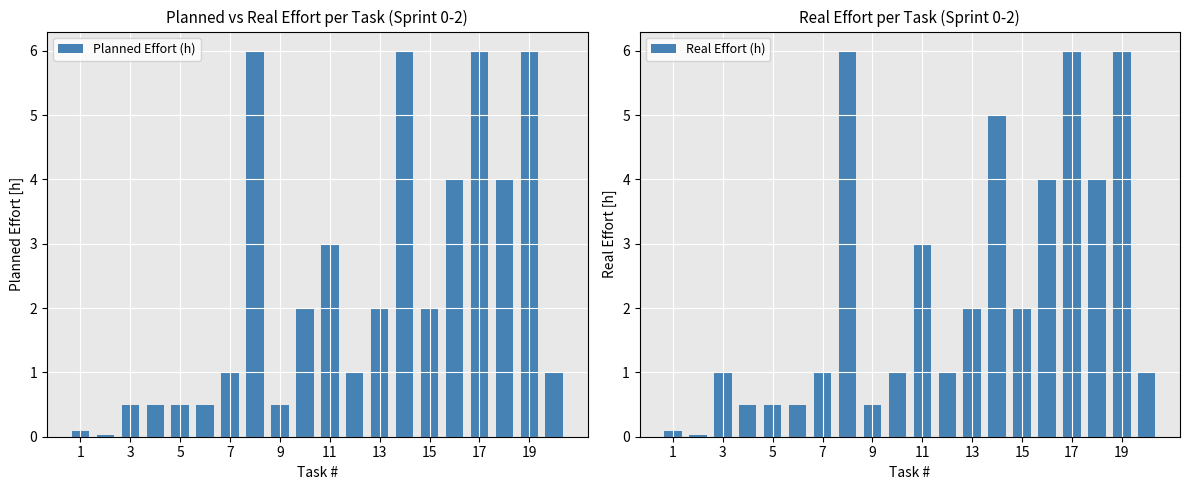

What is the difference between the maximum and second lowest values in the Planned Effort (h) series?

5.9